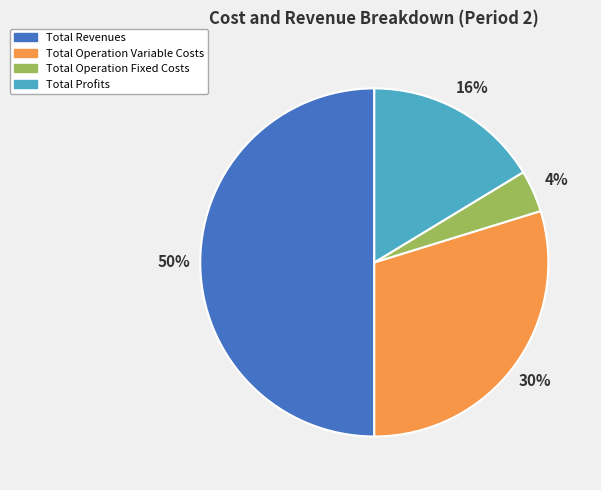

How many slices are in this pie chart?

4